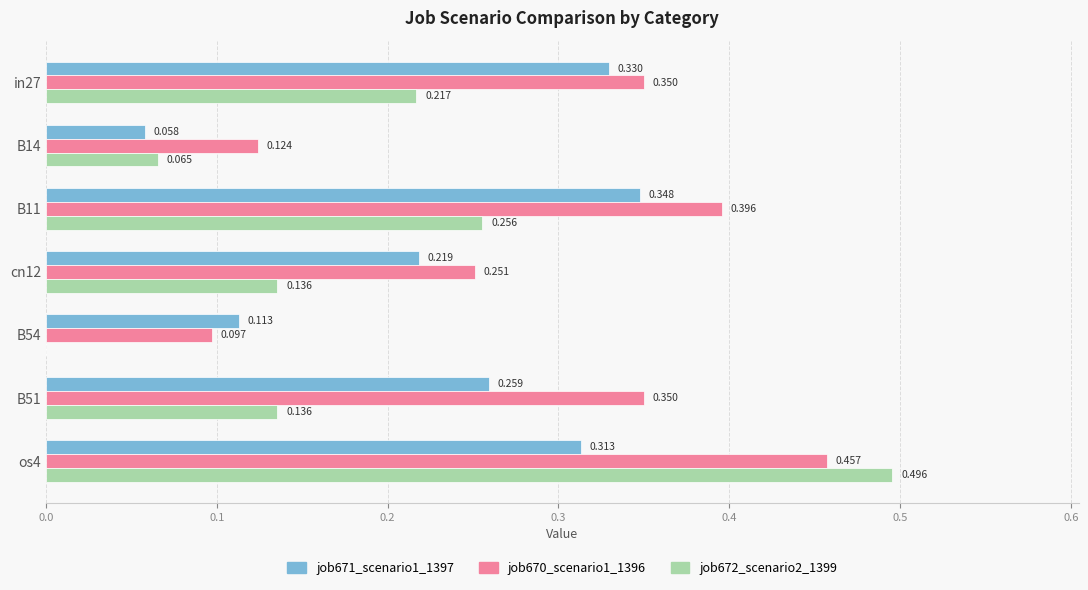

Is the value of job672_scenario2_1399 at B14 greater than the value of job671_scenario1_1397 at B11?

No